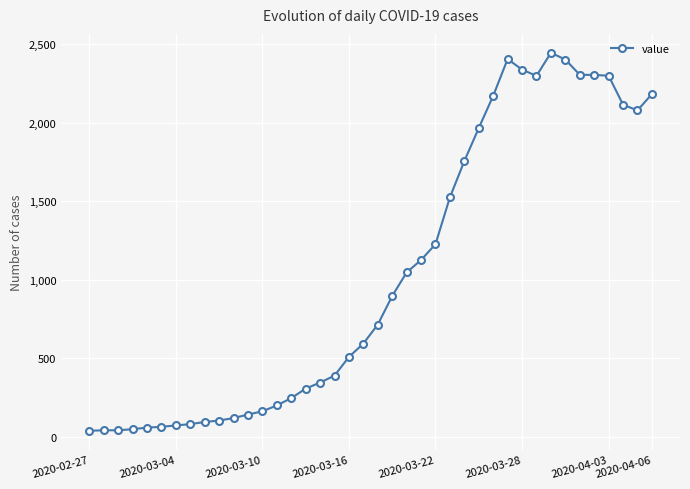

What is the sum of all values?

41307